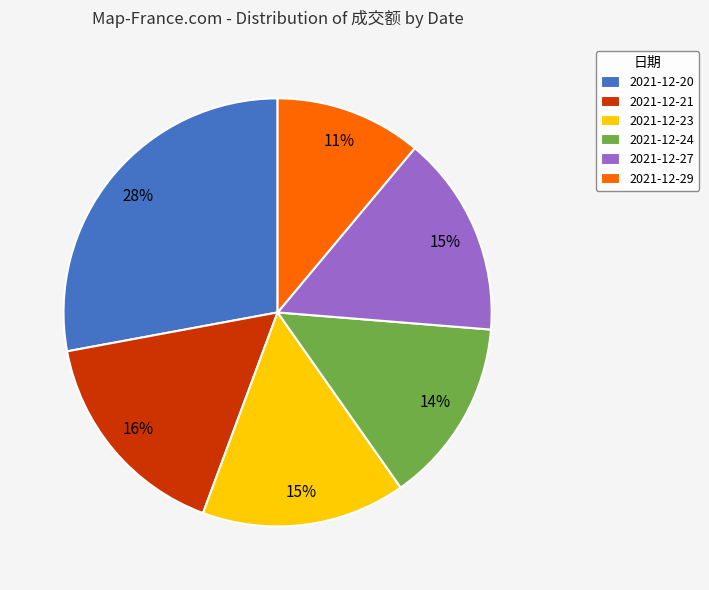

Approximately how many times larger is the value at 2021-12-29 compared to 2021-12-27?

0.7